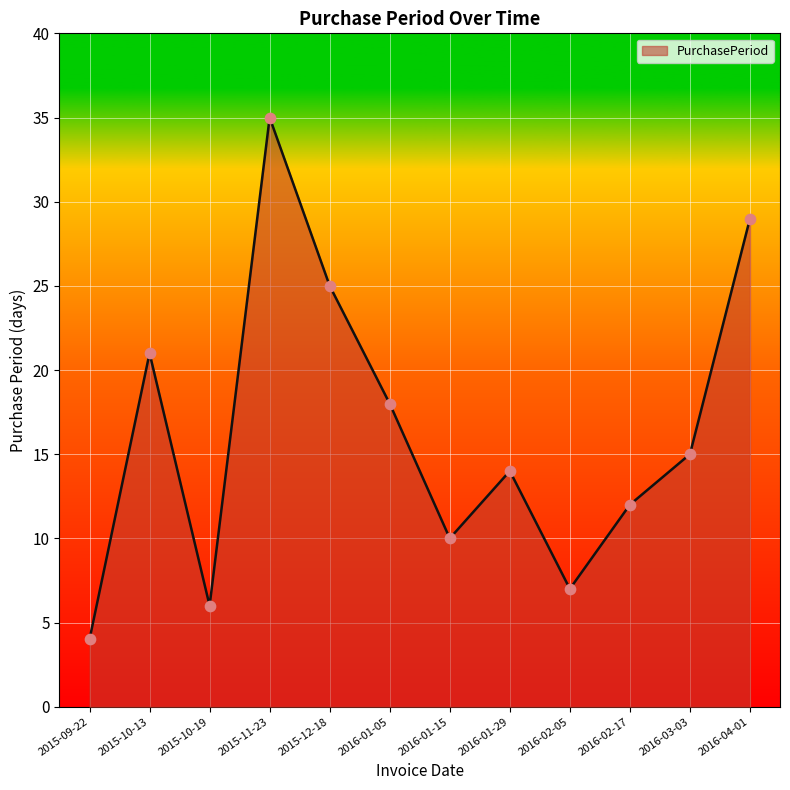

Between 2015-09-22 and 2016-01-05, which is larger?

2016-01-05